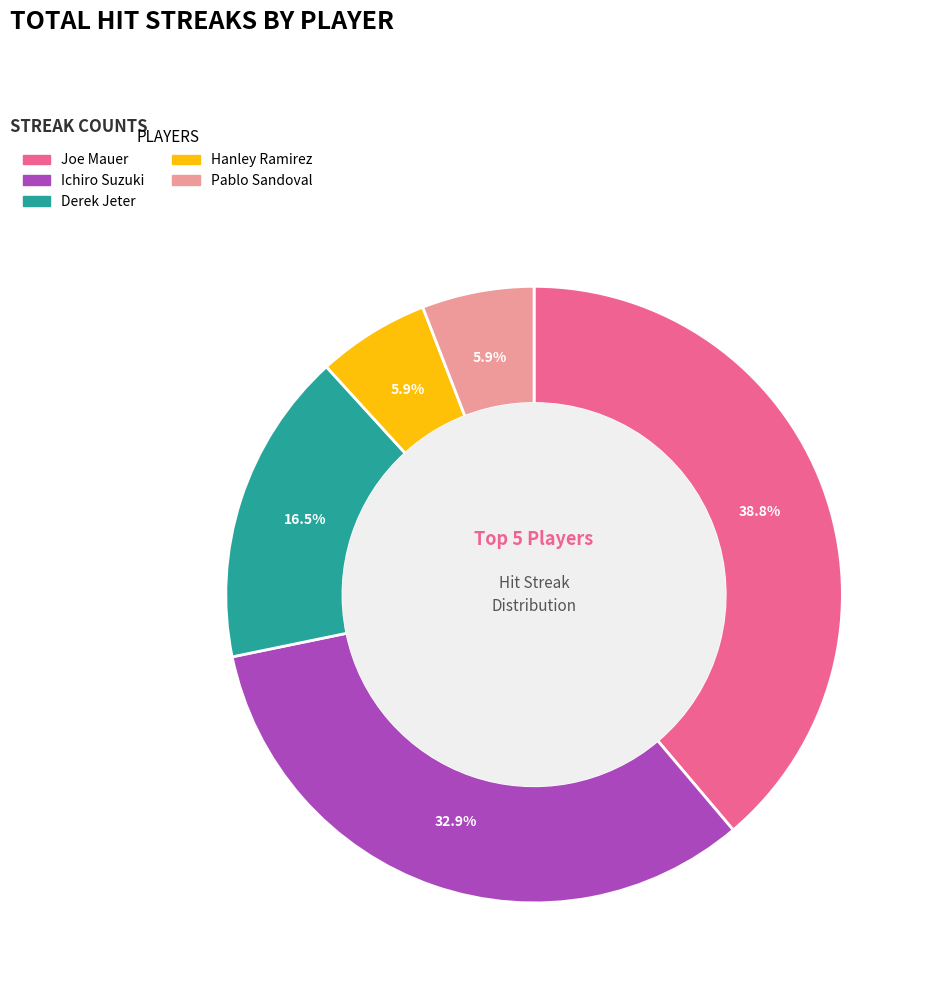

How many segments does this pie chart have?

5